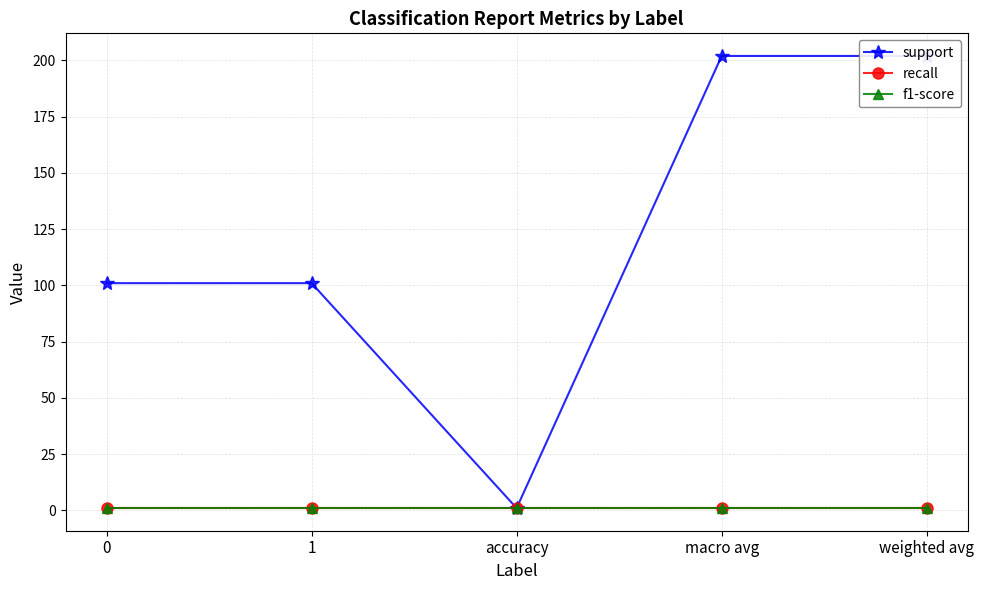

How many lines are shown in the chart?

3